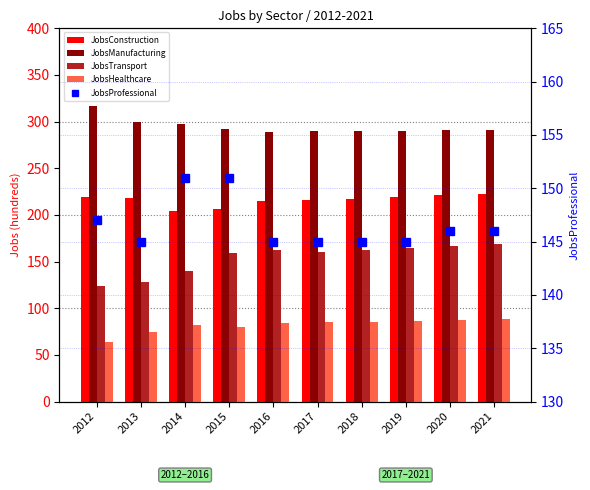

Which series has the largest total across all categories?

JobsManufacturing